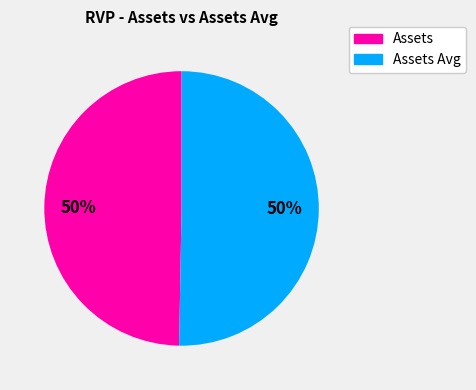

To the nearest percent, what is the average slice percentage?

50%